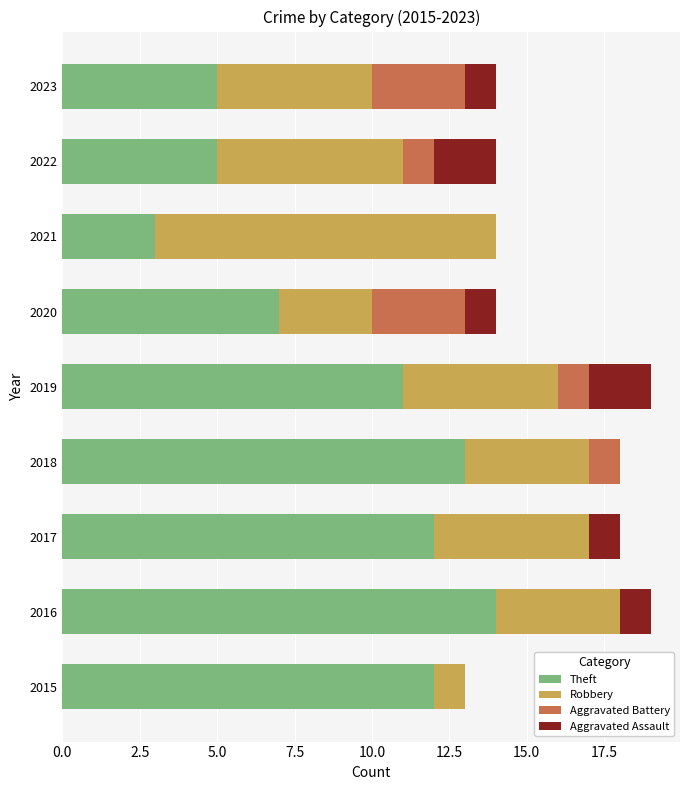

The value of Theft at 2019 is 11. True or false?

True